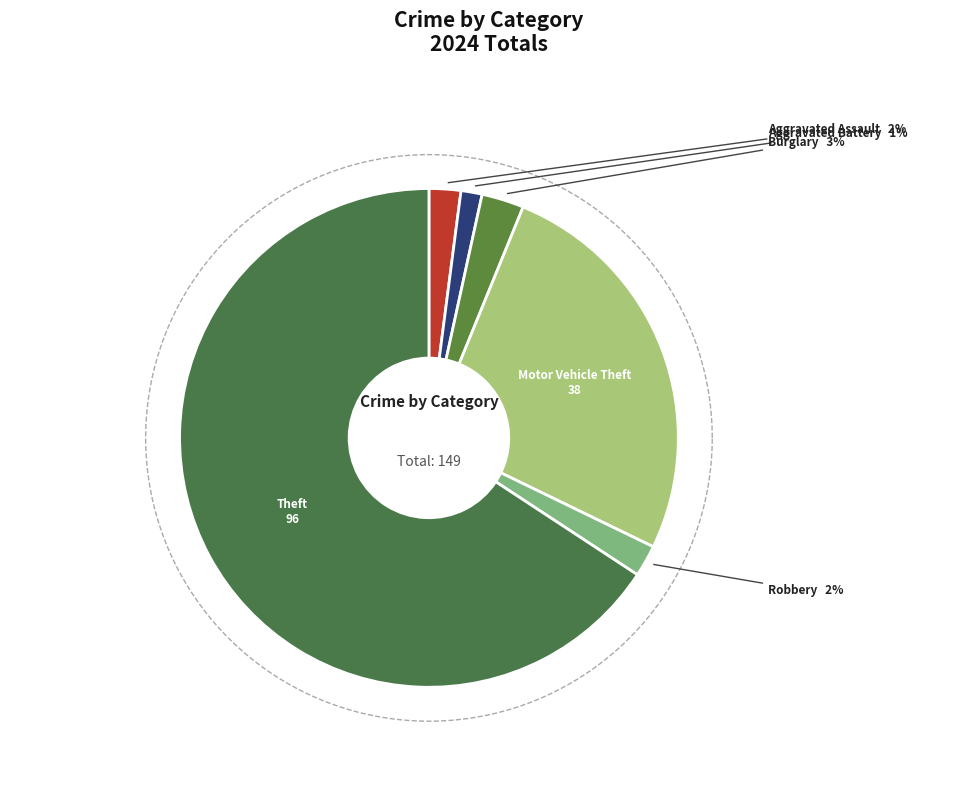

To the nearest percent, what is the difference between the Aggravated Battery and Burglary slice percentages?

1%